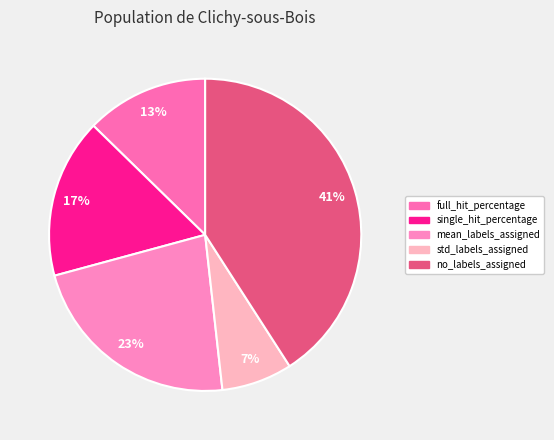

To the nearest percent, what is the average slice percentage?

20%